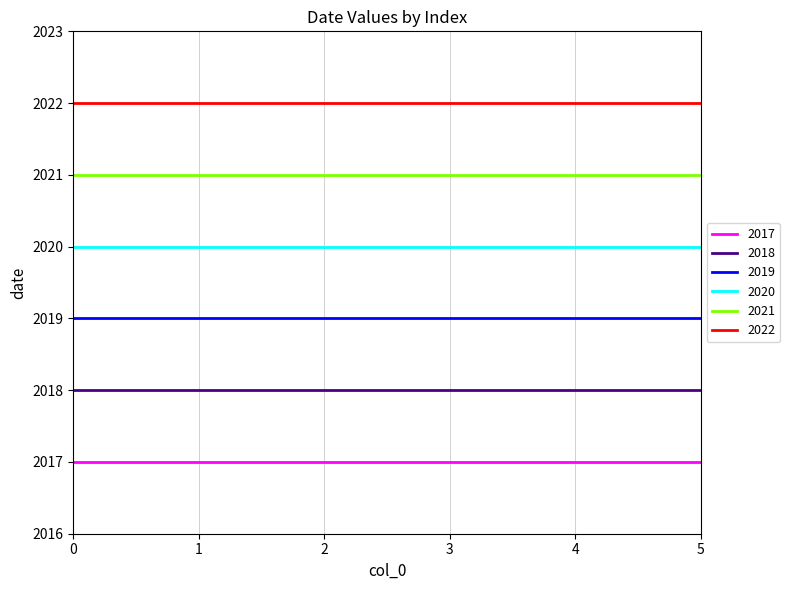

What is the average value of the 2019 series?

2019